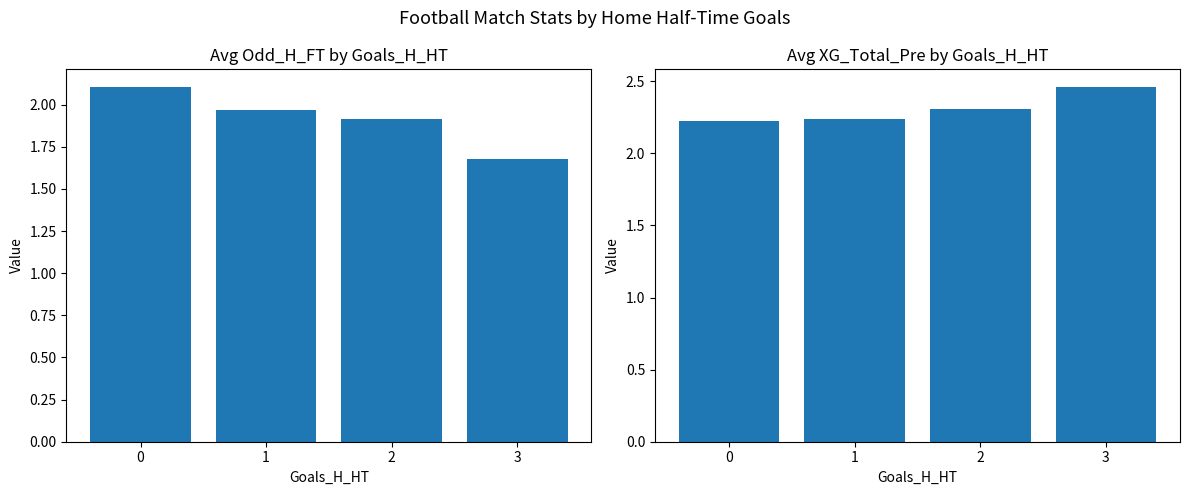

Is the value of Avg XG_Total_Pre at 2 greater than the value of Avg Odd_H_FT at 3?

Yes